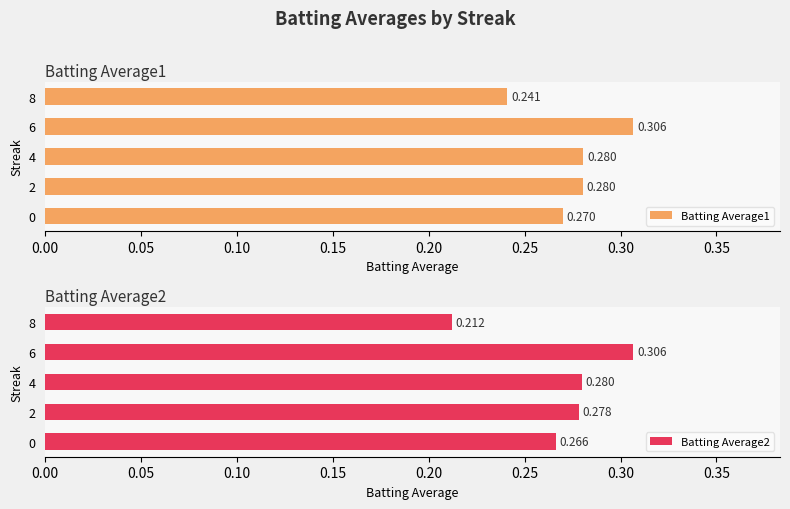

What is the total value across all series at 8?

0.5